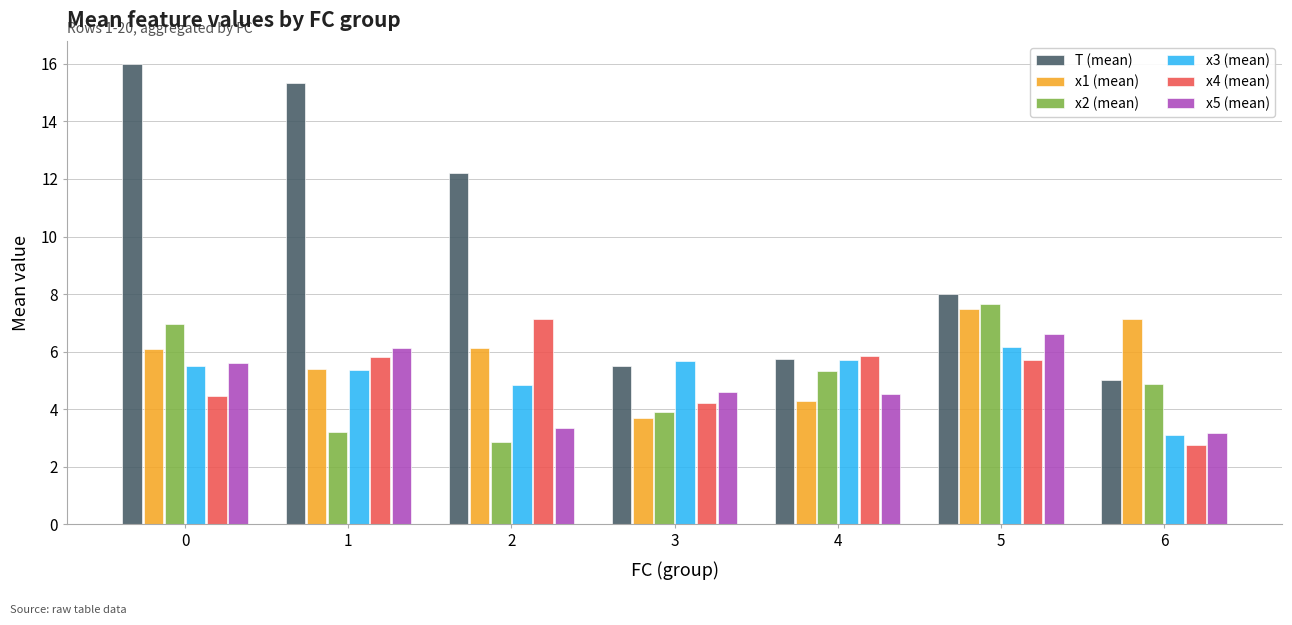

Rank the categories by x2 (mean) value from lowest to highest.

2, 1, 3, 6, 4, 0, 5